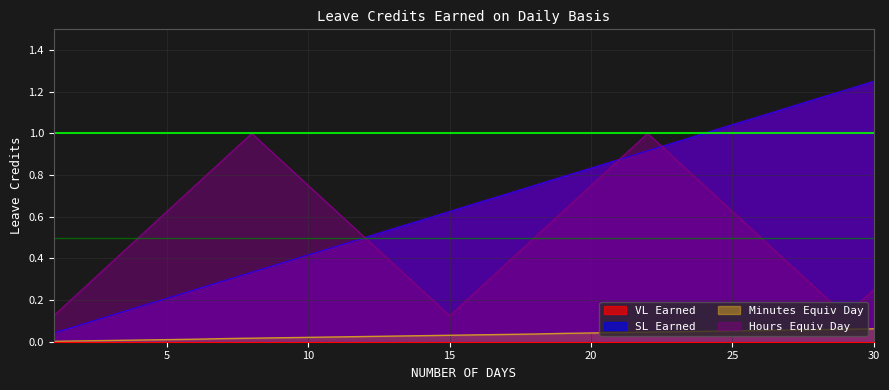

At which label is Minutes Equiv Day closest to 0?

1